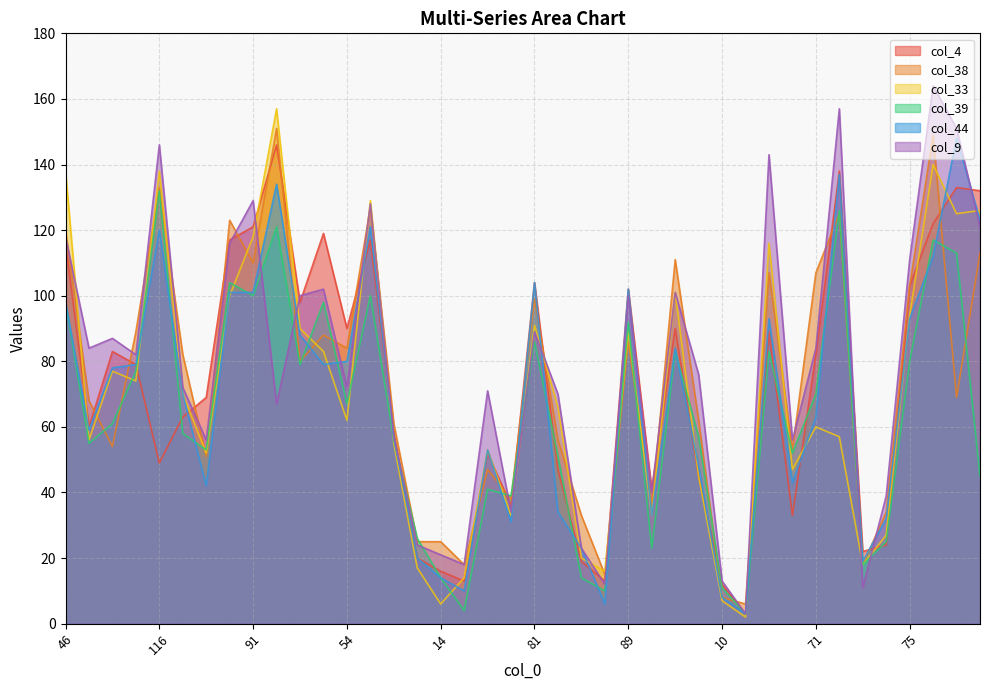

What is the label of the 22nd point from the left?

44